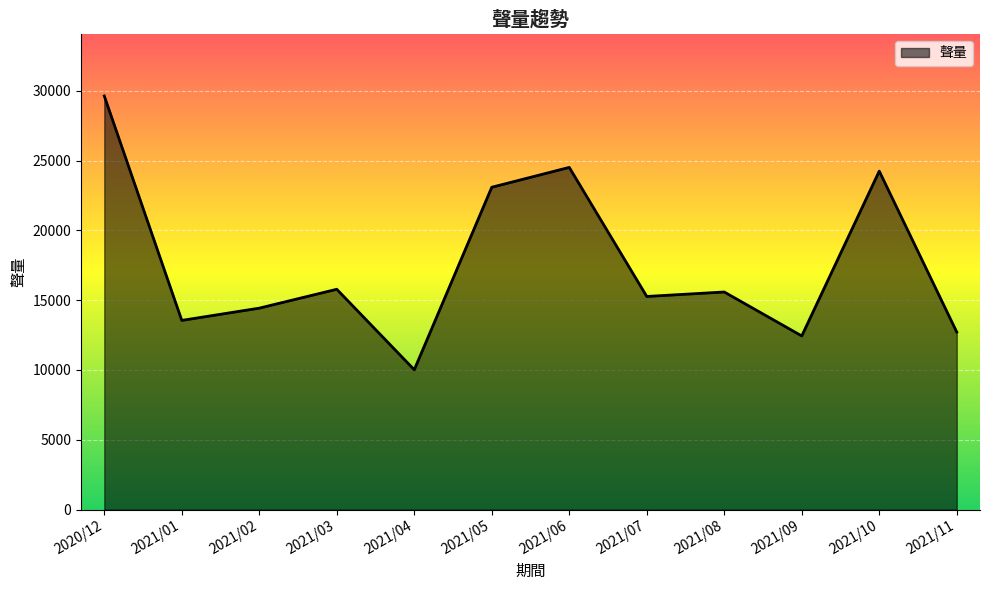

Reading left to right, what are all the values shown in this chart?

29628	13551	14429	15781	10016	23089	24511	15266	15586	12439	24244	12716